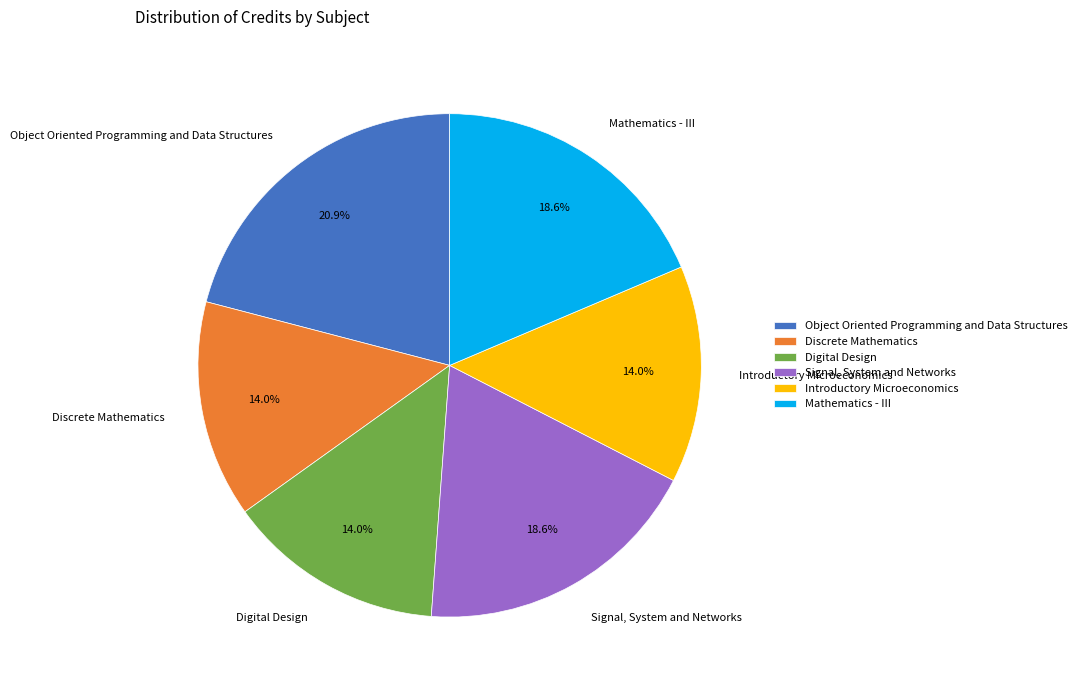

Is it true that Signal, System and Networks is 27% of the pie?

False